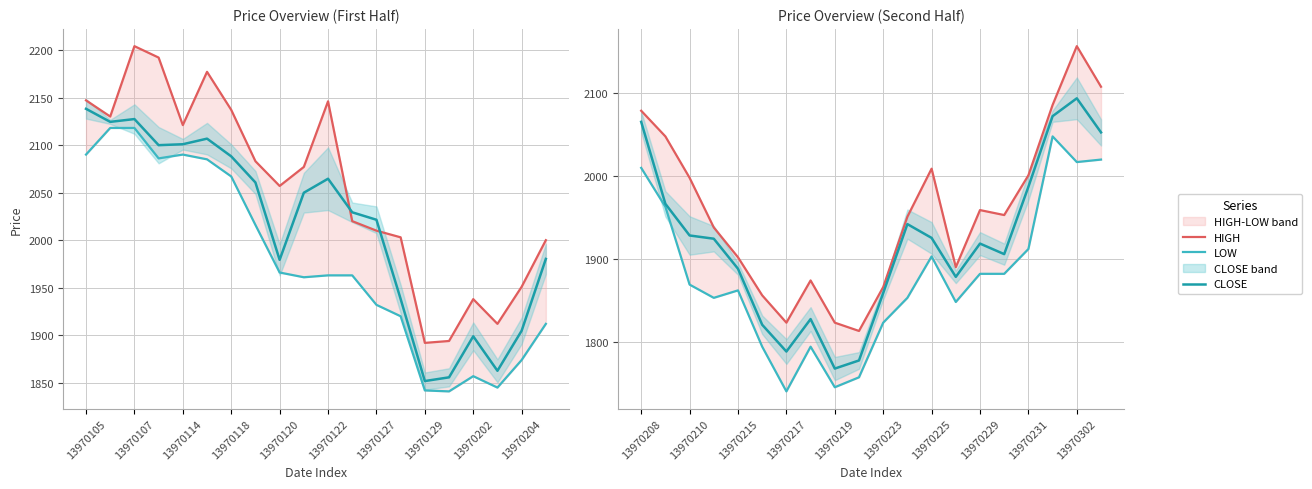

The LOW series shows 464.3 at 19. True or false?

False